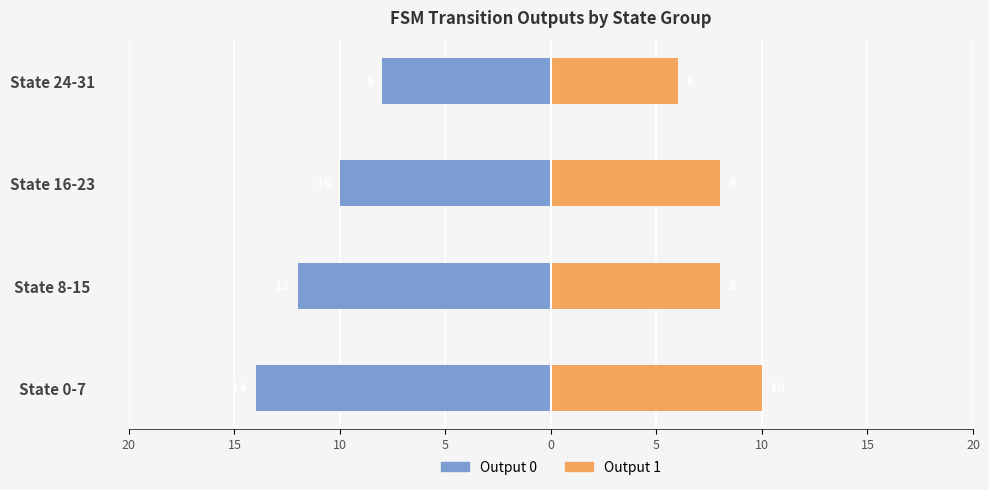

Reading left to right, extract all data points from this chart.

Output 0: -14	-12	-10	-8
Output 1: 10	8	8	6